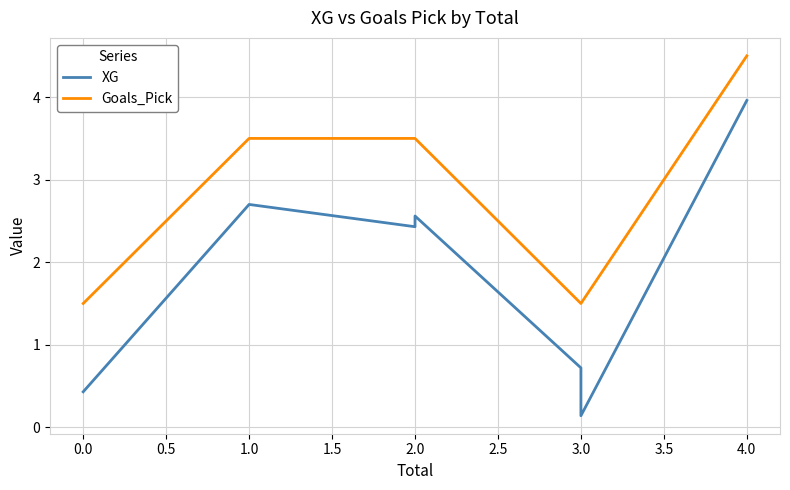

Rank the series at 2.0 from highest to lowest value.

Goals_Pick, XG